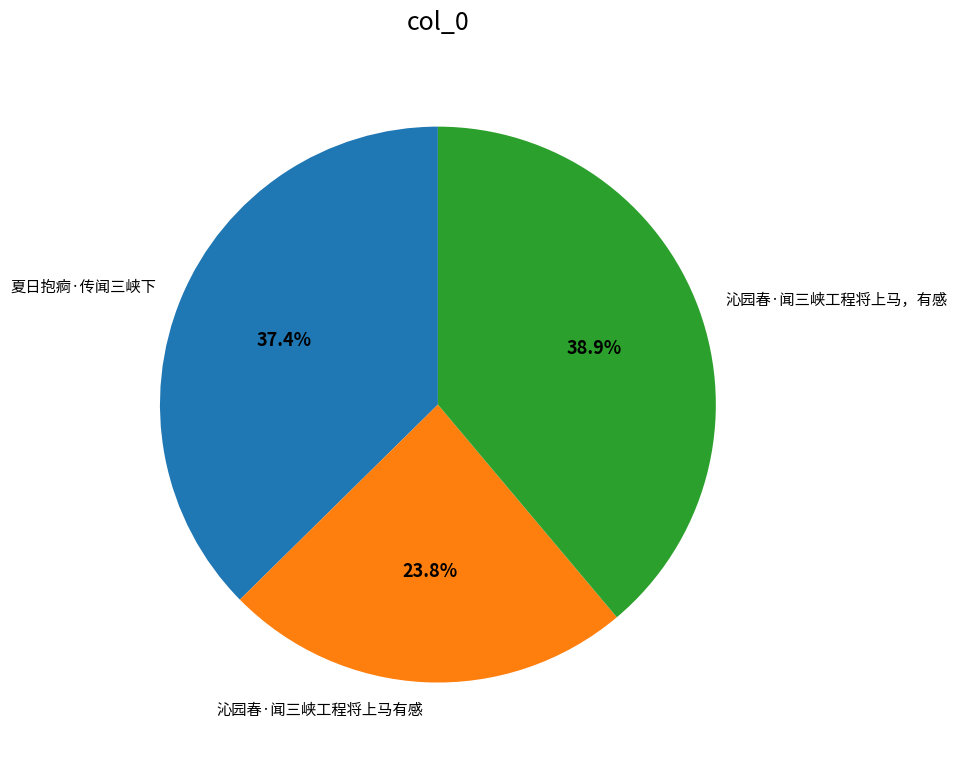

Is there a majority slice in this chart?

No